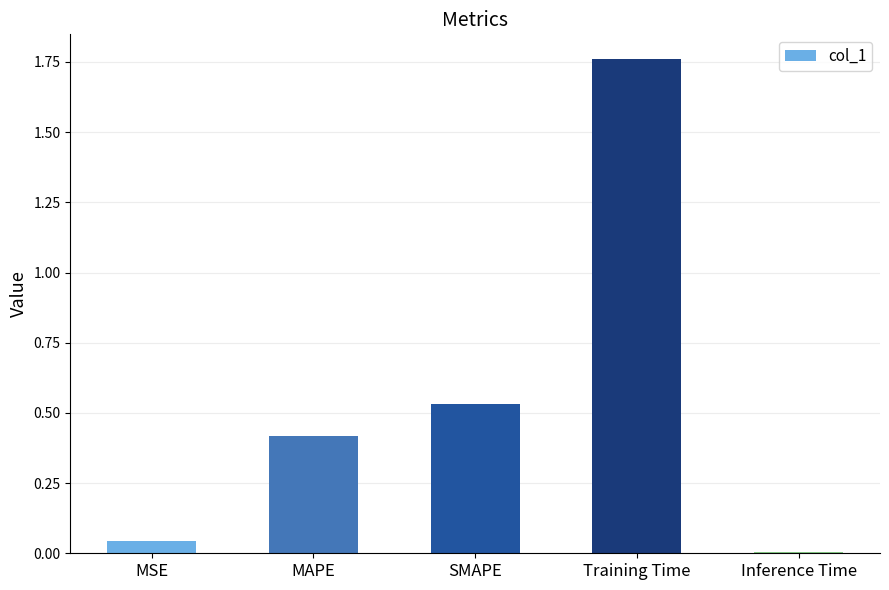

What is the change in value from MSE to MAPE?

+0.4